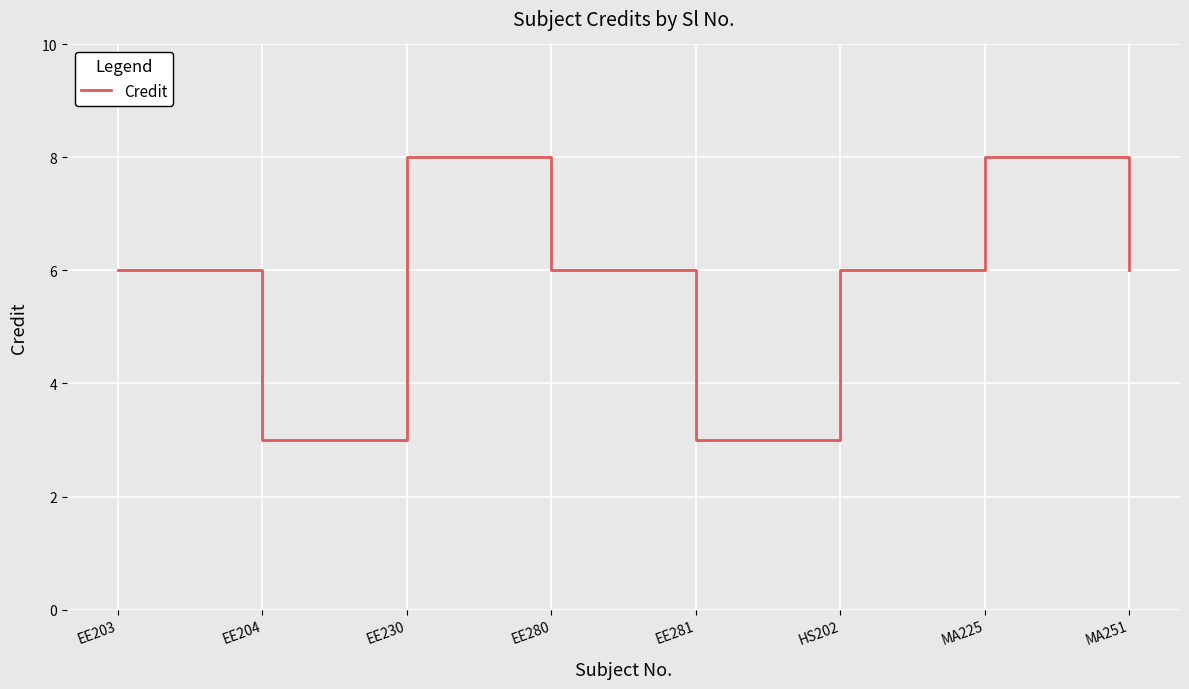

What is the approximate value at EE203?

6